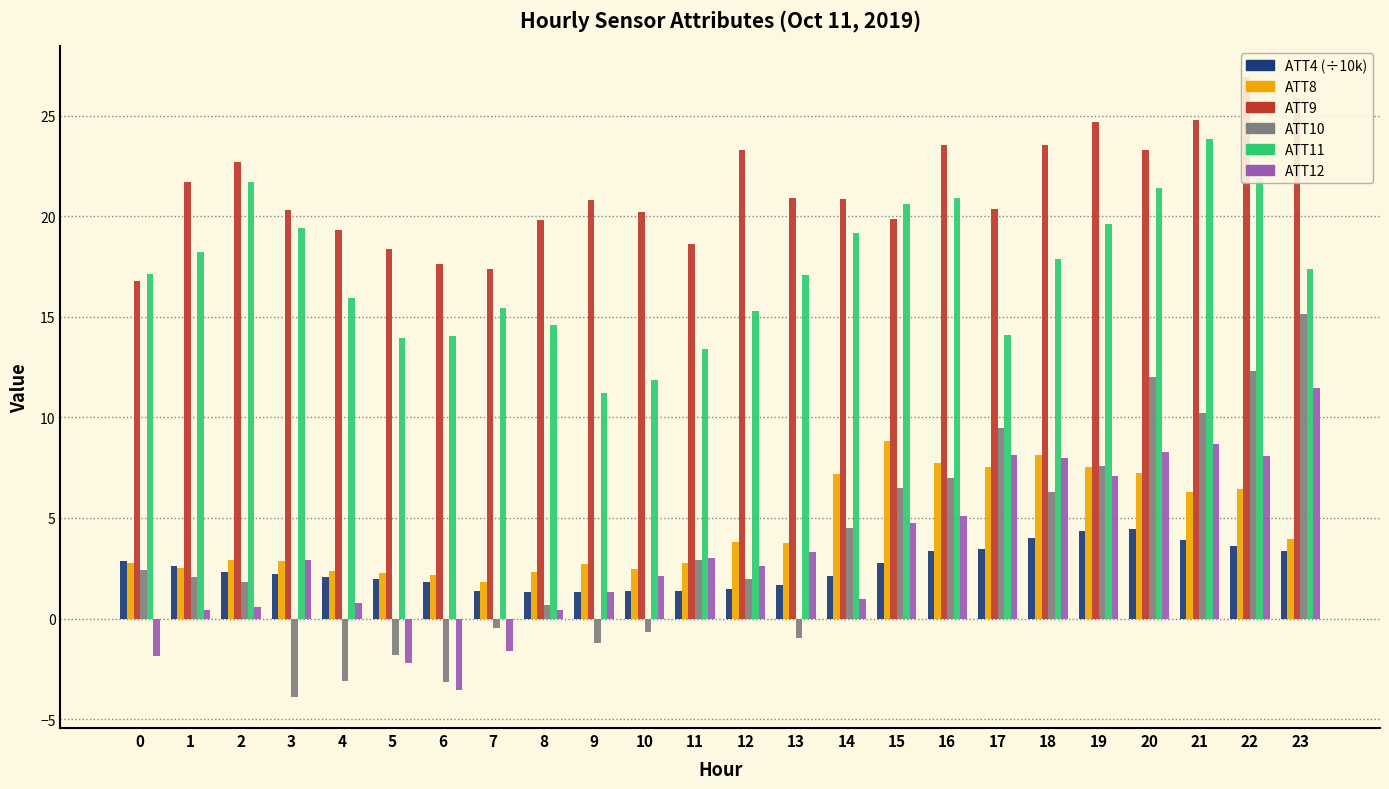

Is it true that ATT12 equals 1.0 at 14?

True